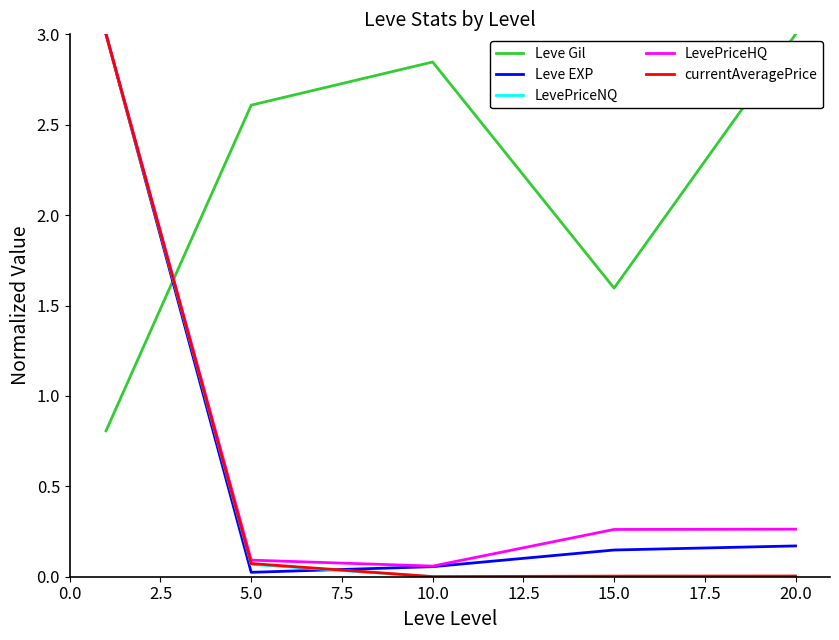

What is the maximum value for LevePriceNQ?

3.0